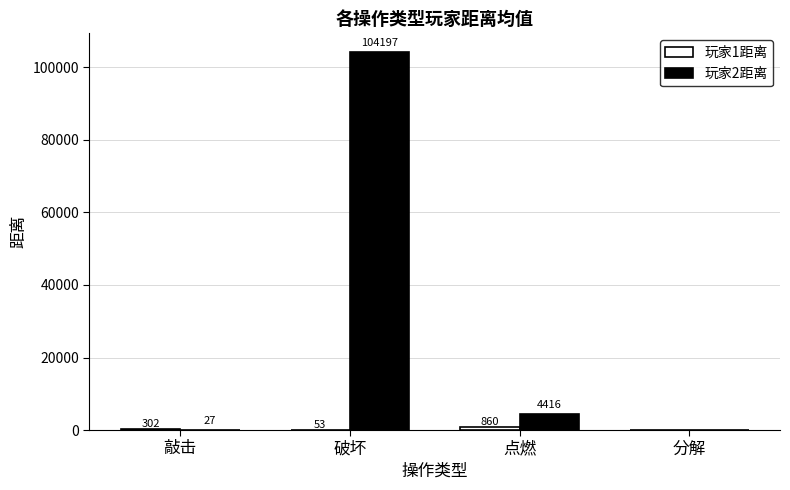

The value of 玩家2距离 at 分解 is -41457.5. True or false?

False